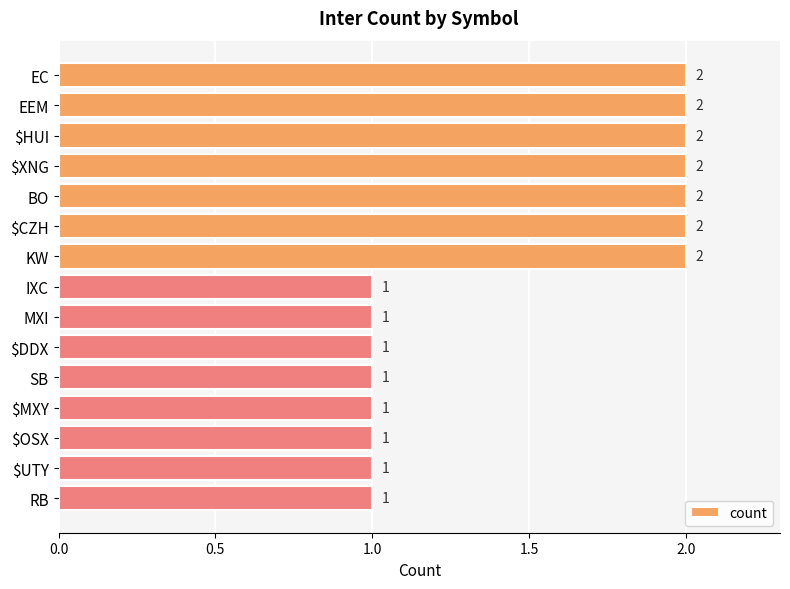

Approximately how many times larger is the value at BO compared to $XNG?

1.0